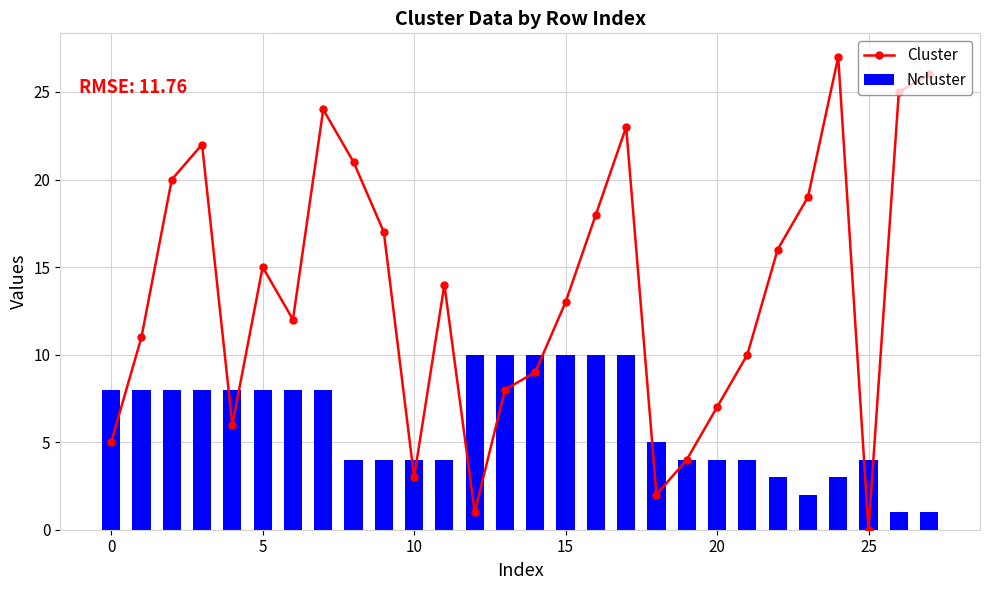

What is the difference between the maximum and minimum values in the Ncluster series?

9